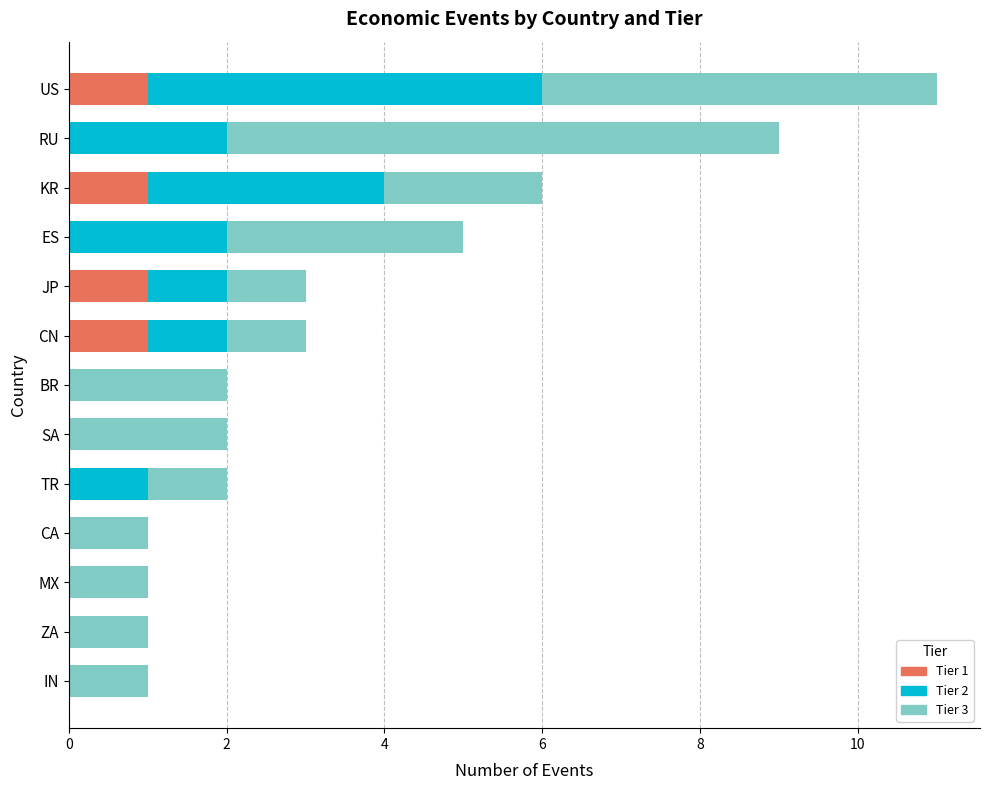

At which category is the sum across all series the highest?

US